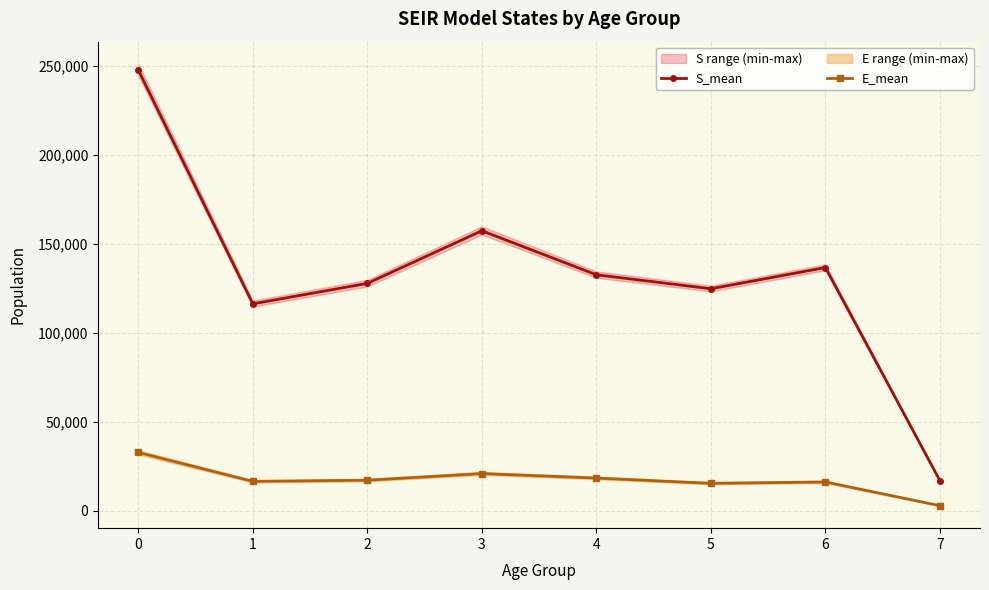

How many series are shown in this chart?

2